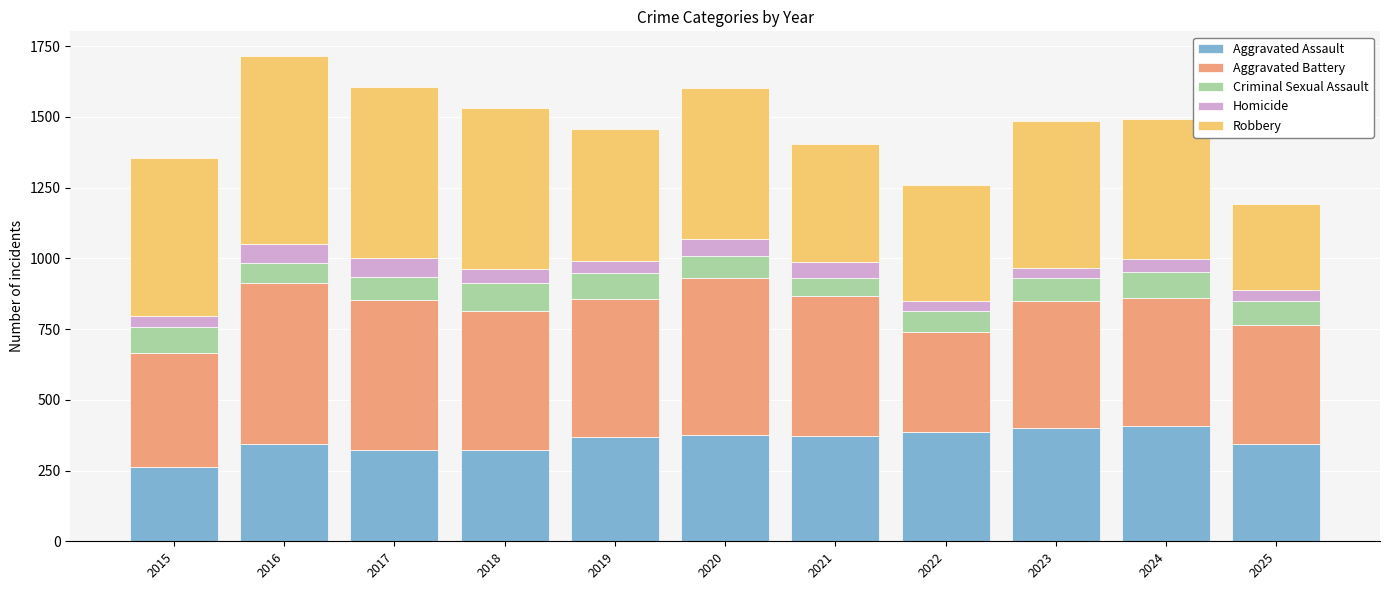

What is the sum of the Aggravated Assault values at 2020 and 2018?

700